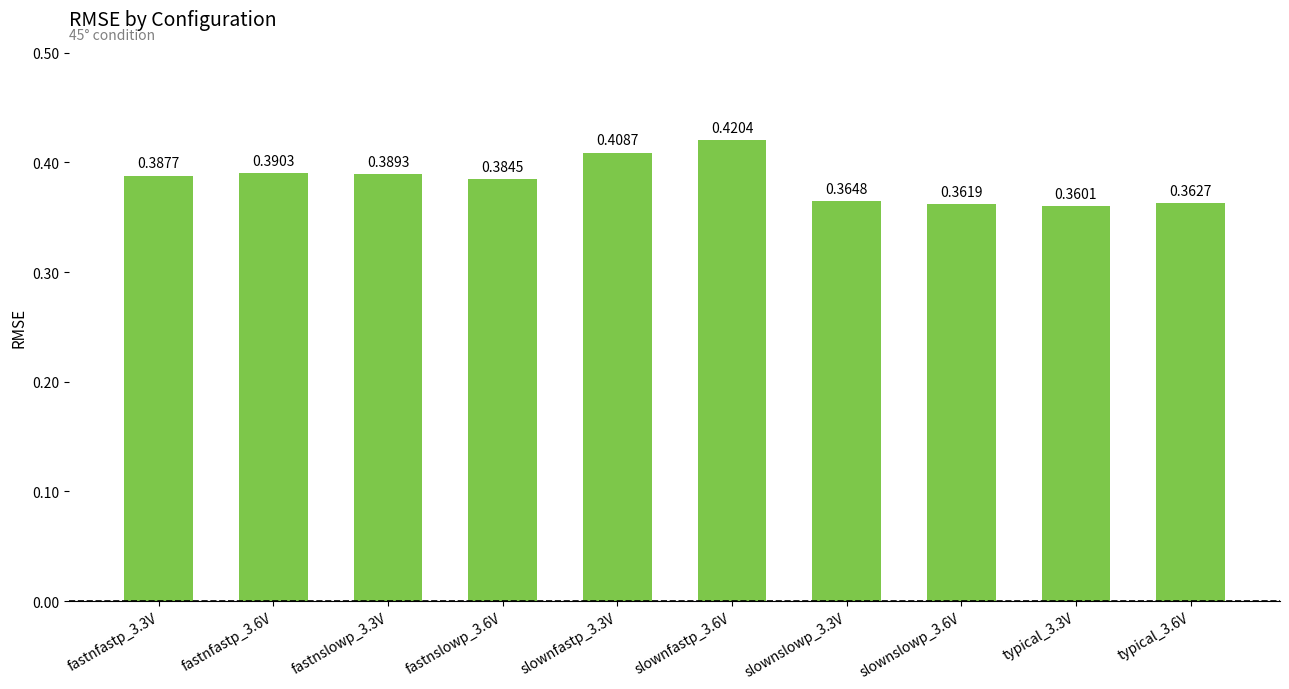

What is the change in value from slownfastp_3.6V to typical_3.6V?

-0.1